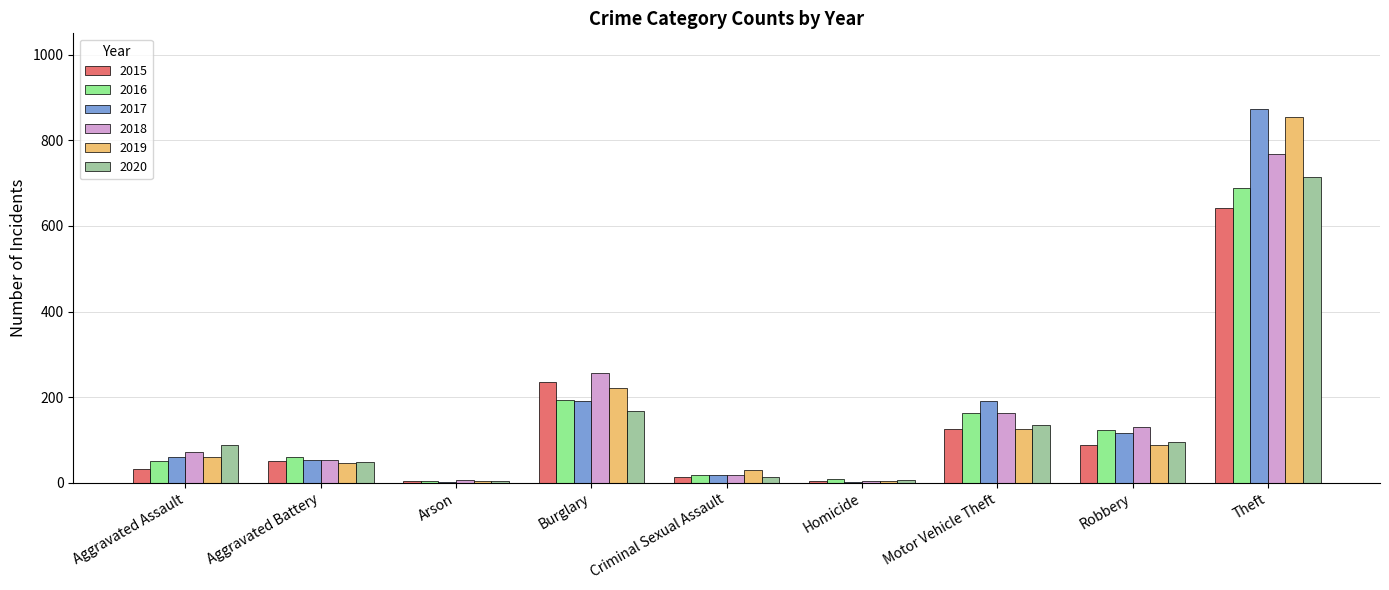

Is it true that 2020 equals 714 at Theft?

True